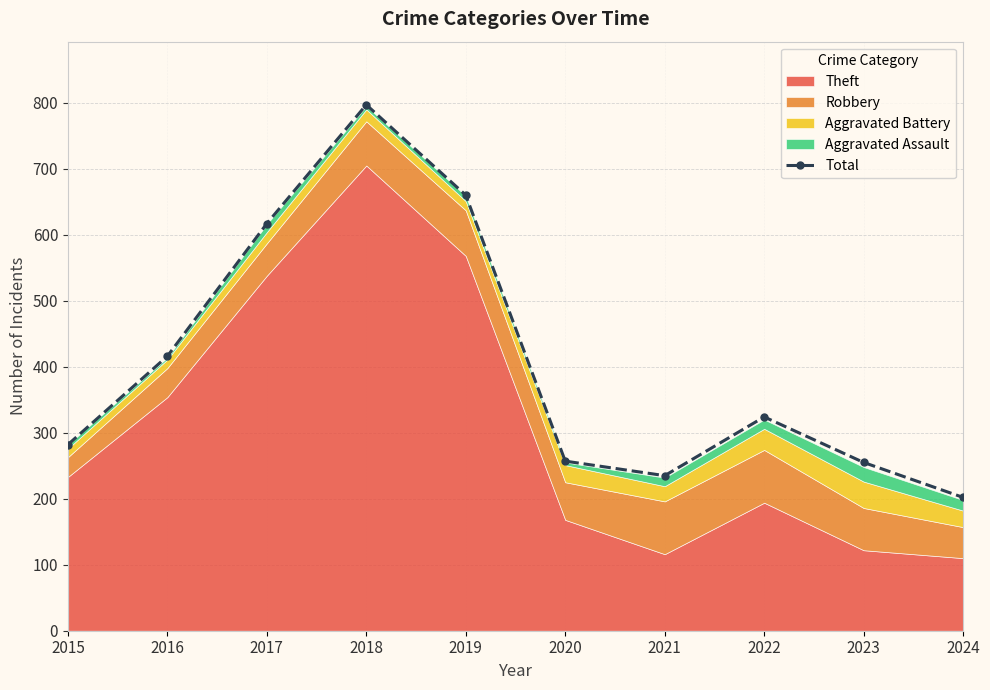

Reading right to left, transcribe all the data shown in this chart.

202	255	324	235	257	660	797	617	416	282